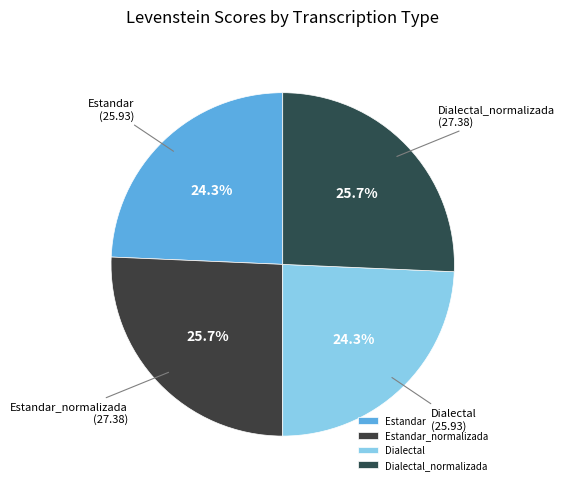

Between Estandar_normalizada and Dialectal, which is larger?

Estandar_normalizada